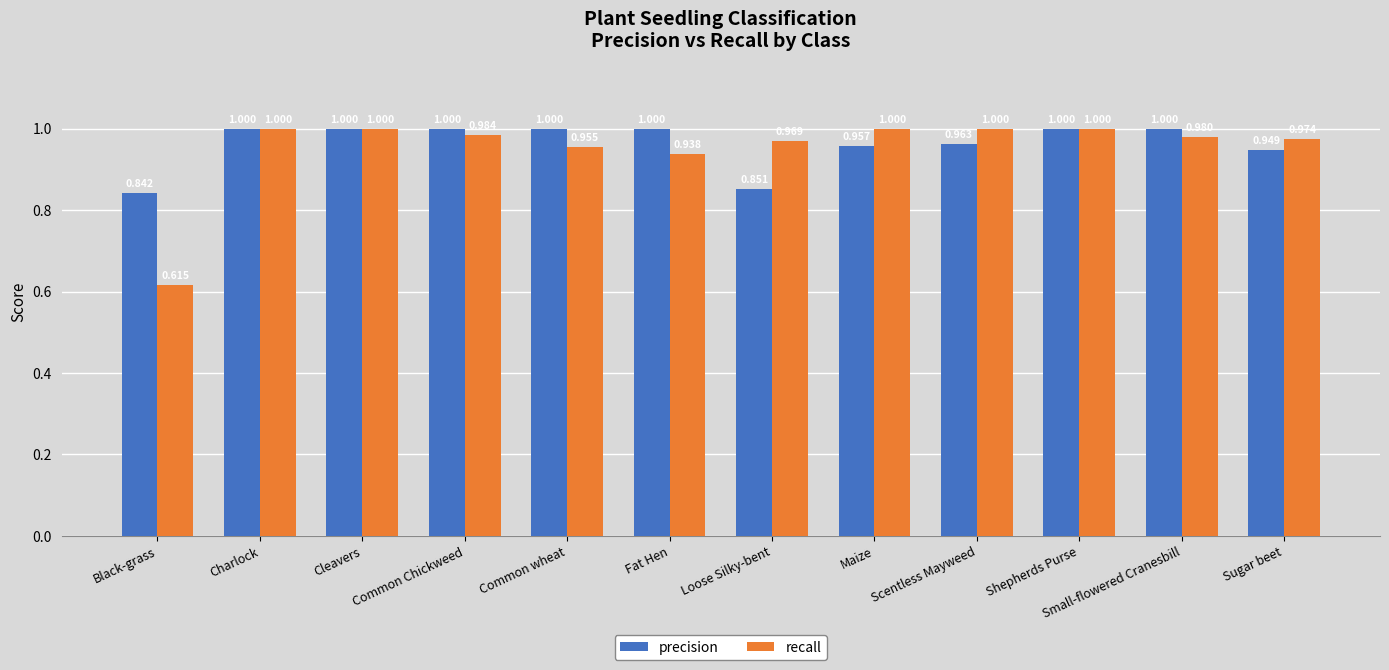

What is the greatest value displayed?

1.0